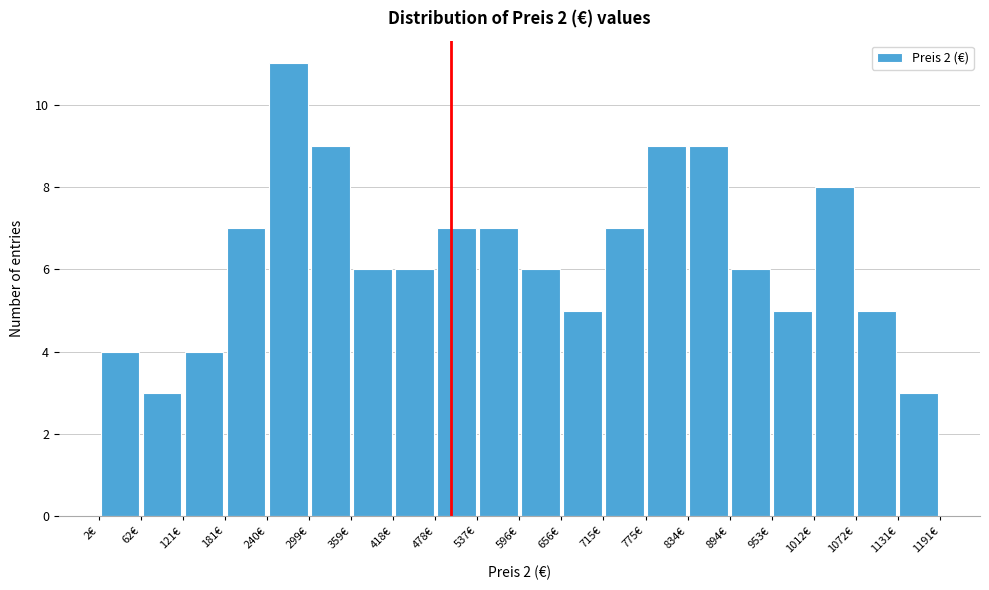

Over which range of the x-axis is the bar tallest?

240 to 300